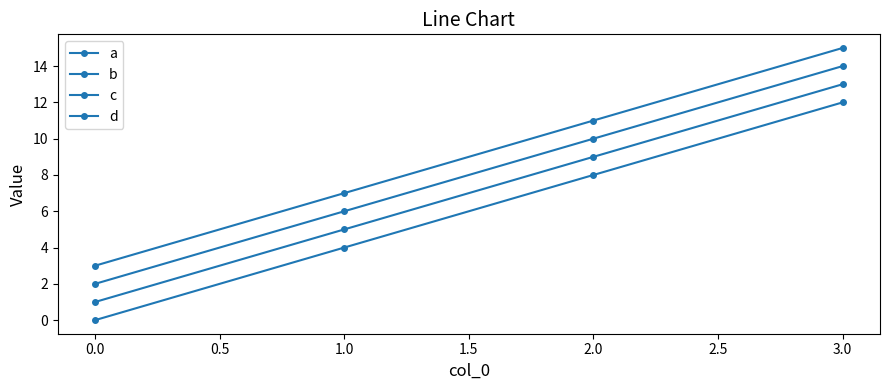

Does the chart have visible grid lines?

No